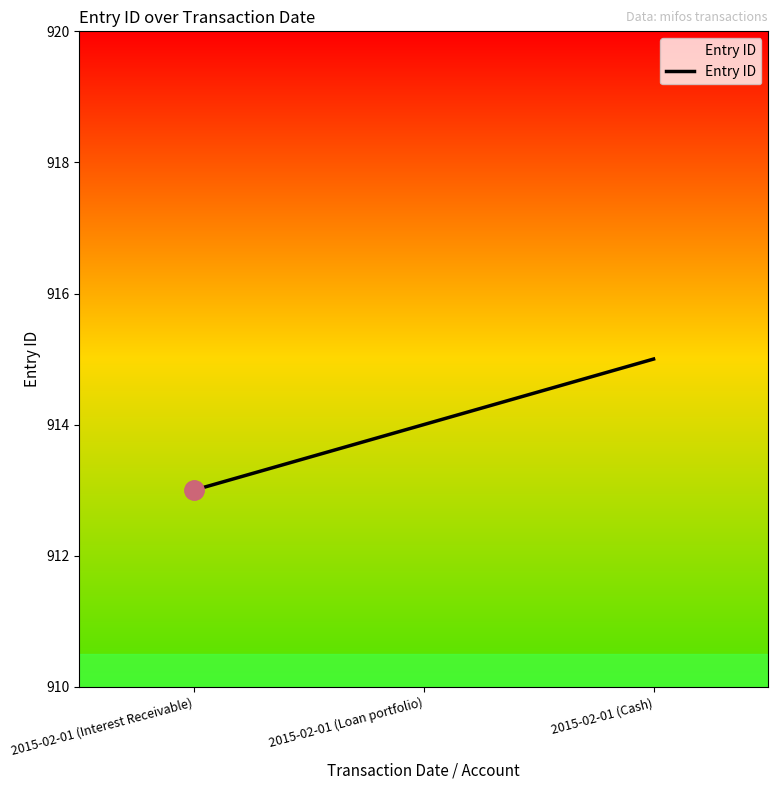

Reading left to right, what are all the values shown in this chart?

2015-02-01 (Interest Receivable)=913	2015-02-01 (Loan portfolio)=914	2015-02-01 (Cash)=915